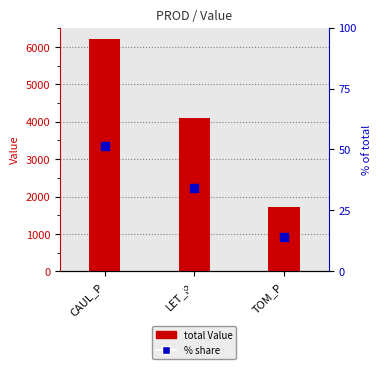

What are all the series names shown in the legend?

total Value, % share